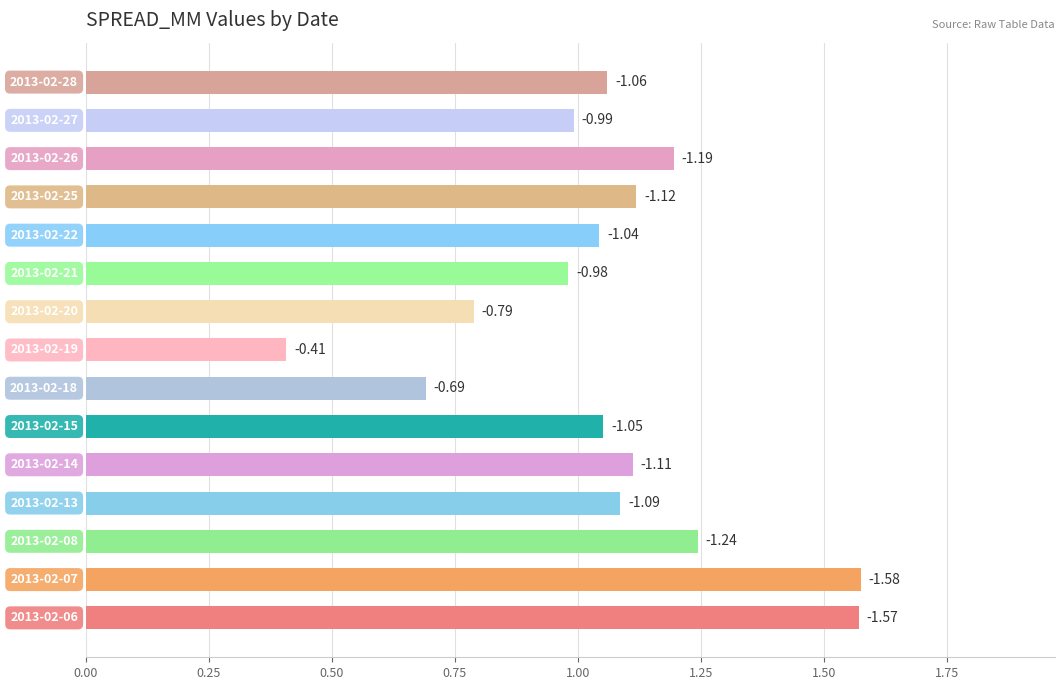

Are the bars horizontal?

Yes